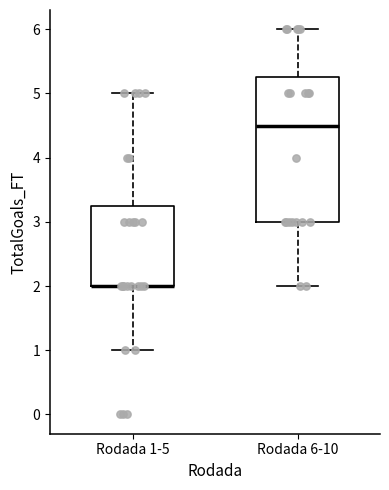

Reading left to right, read every box against the y-axis: the position of its median line, the range the box covers, and the ends of its whiskers. The values are not printed on the chart, so give them approximately, as read against the axis.

Rodada 1-5: median 2.0 (drawn on the box's lower edge), box 2.0 to 3.3, whiskers 1.0 to 5.0
Rodada 6-10: median 4.5, box 3.0 to 5.3, whiskers 2.0 to 6.0